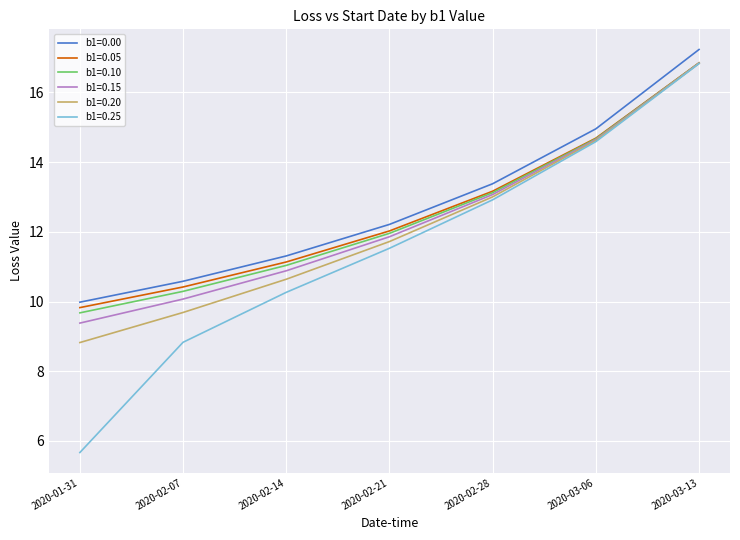

The value of b1=0.15 at 2020-03-06 is 4.1. True or false?

False